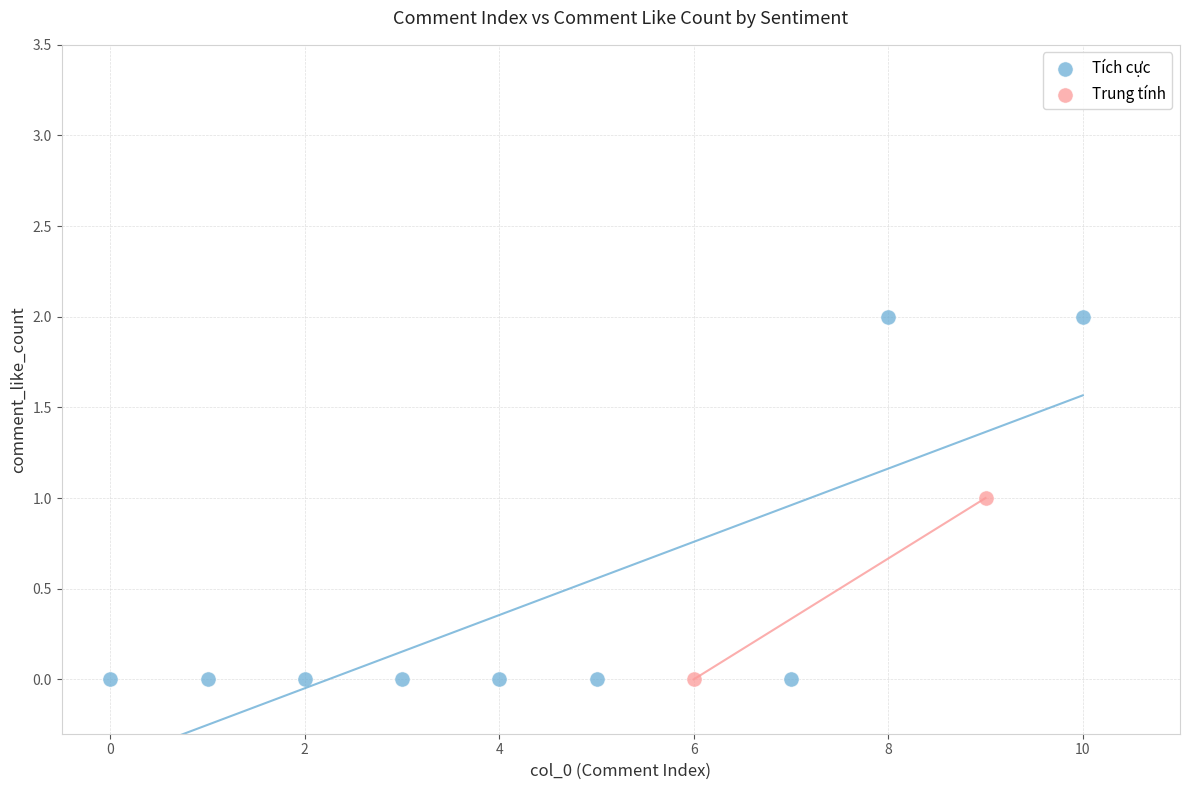

What are all the series names shown in the legend?

Tích cực, Trung tính